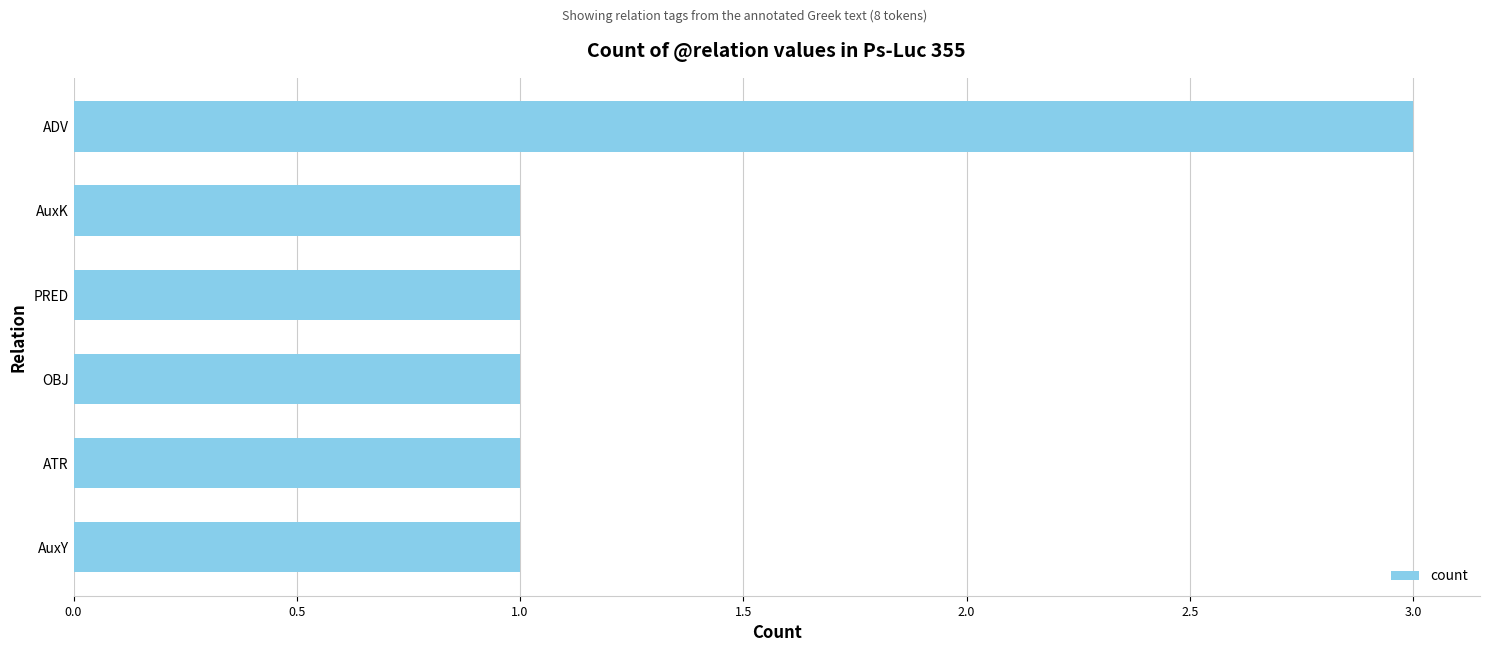

The value at PRED is 0. True or false?

False